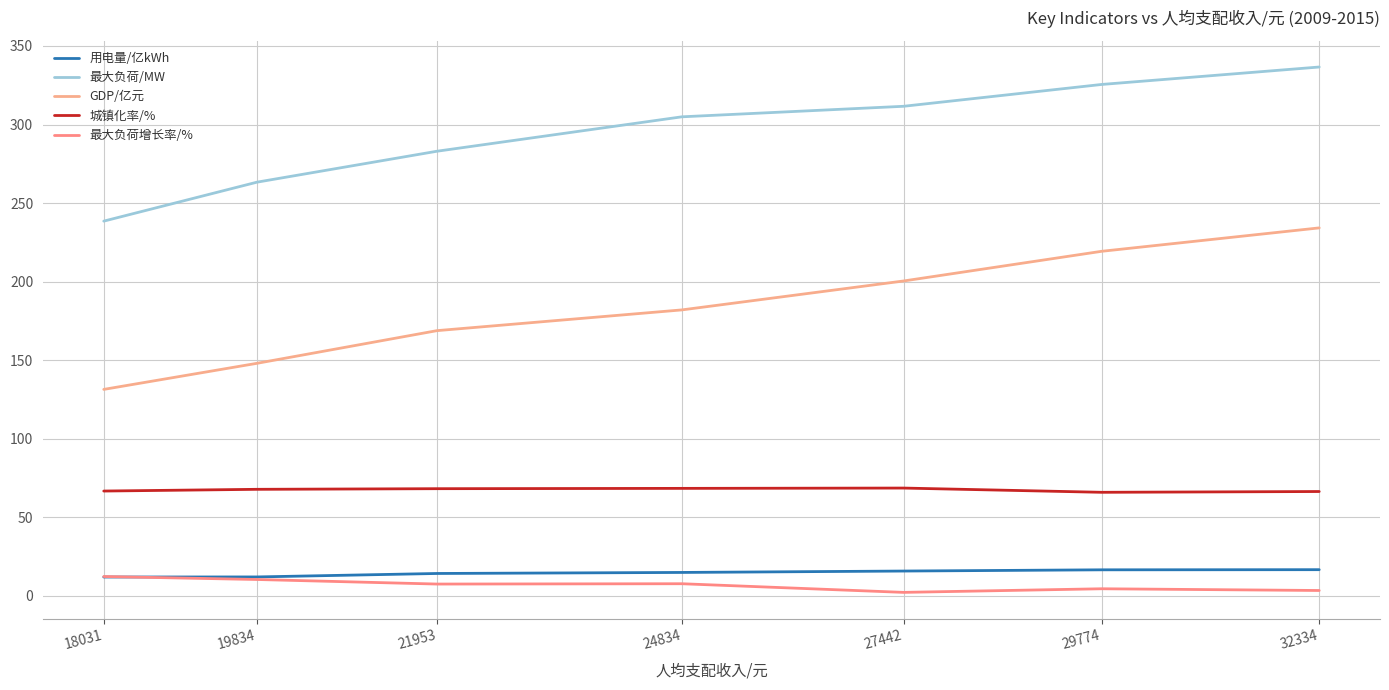

True or false: 城镇化率/% and 最大负荷/MW cross at least once.

False